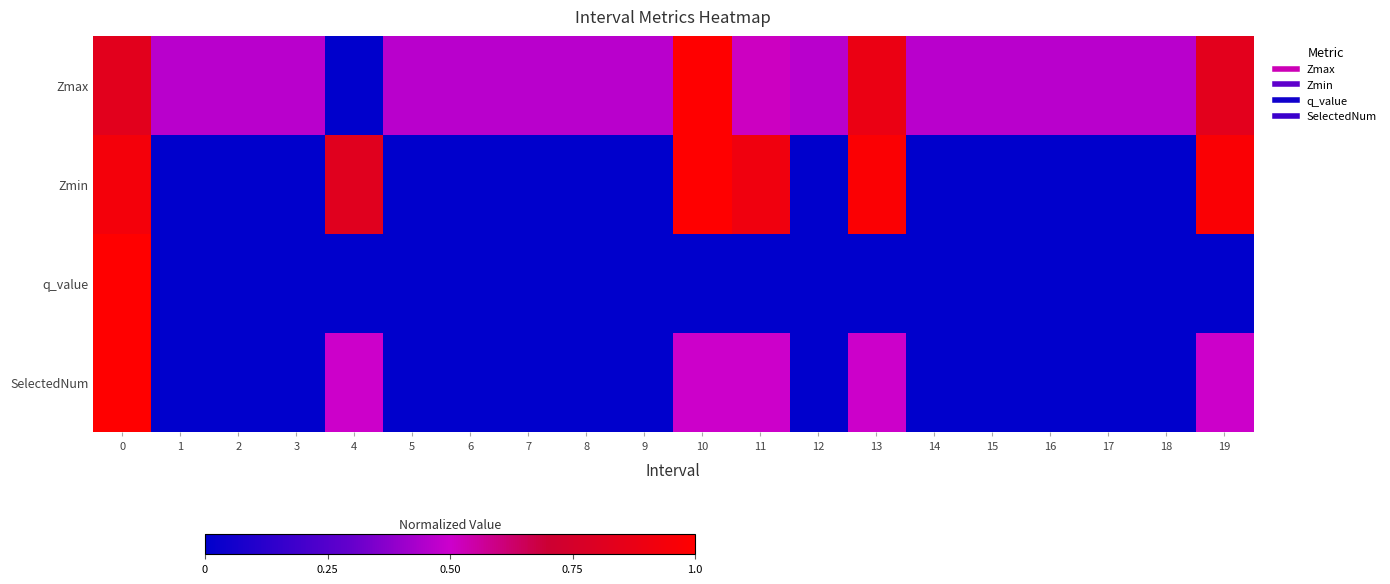

Reading left to right, transcribe all the data shown in this chart.

Zmax: 0=0.8	1=0.5	2=0.5	3=0.5	4=0.0	5=0.5	6=0.5	7=0.5	8=0.5	9=0.5	10=1.0	11=0.5	12=0.5	13=0.9	14=0.5	15=0.5	16=0.5	17=0.5	18=0.5	19=0.8
Zmin: 0=0.9	1=0.0	2=0.0	3=0.0	4=0.8	5=0.0	6=0.0	7=0.0	8=0.0	9=0.0	10=1.0	11=0.9	12=0.0	13=1.0	14=0.0	15=0.0	16=0.0	17=0.0	18=0.0	19=1.0
q_value: 0=1.0	1=0.0	2=0.0	3=0.0	4=0.0	5=0.0	6=0.0	7=0.0	8=0.0	9=0.0	10=0.0	11=0.0	12=0.0	13=0.0	14=0.0	15=0.0	16=0.0	17=0.0	18=0.0	19=0.0
SelectedNum: 0=1.0	1=0.0	2=0.0	3=0.0	4=0.5	5=0.0	6=0.0	7=0.0	8=0.0	9=0.0	10=0.5	11=0.5	12=0.0	13=0.5	14=0.0	15=0.0	16=0.0	17=0.0	18=0.0	19=0.5